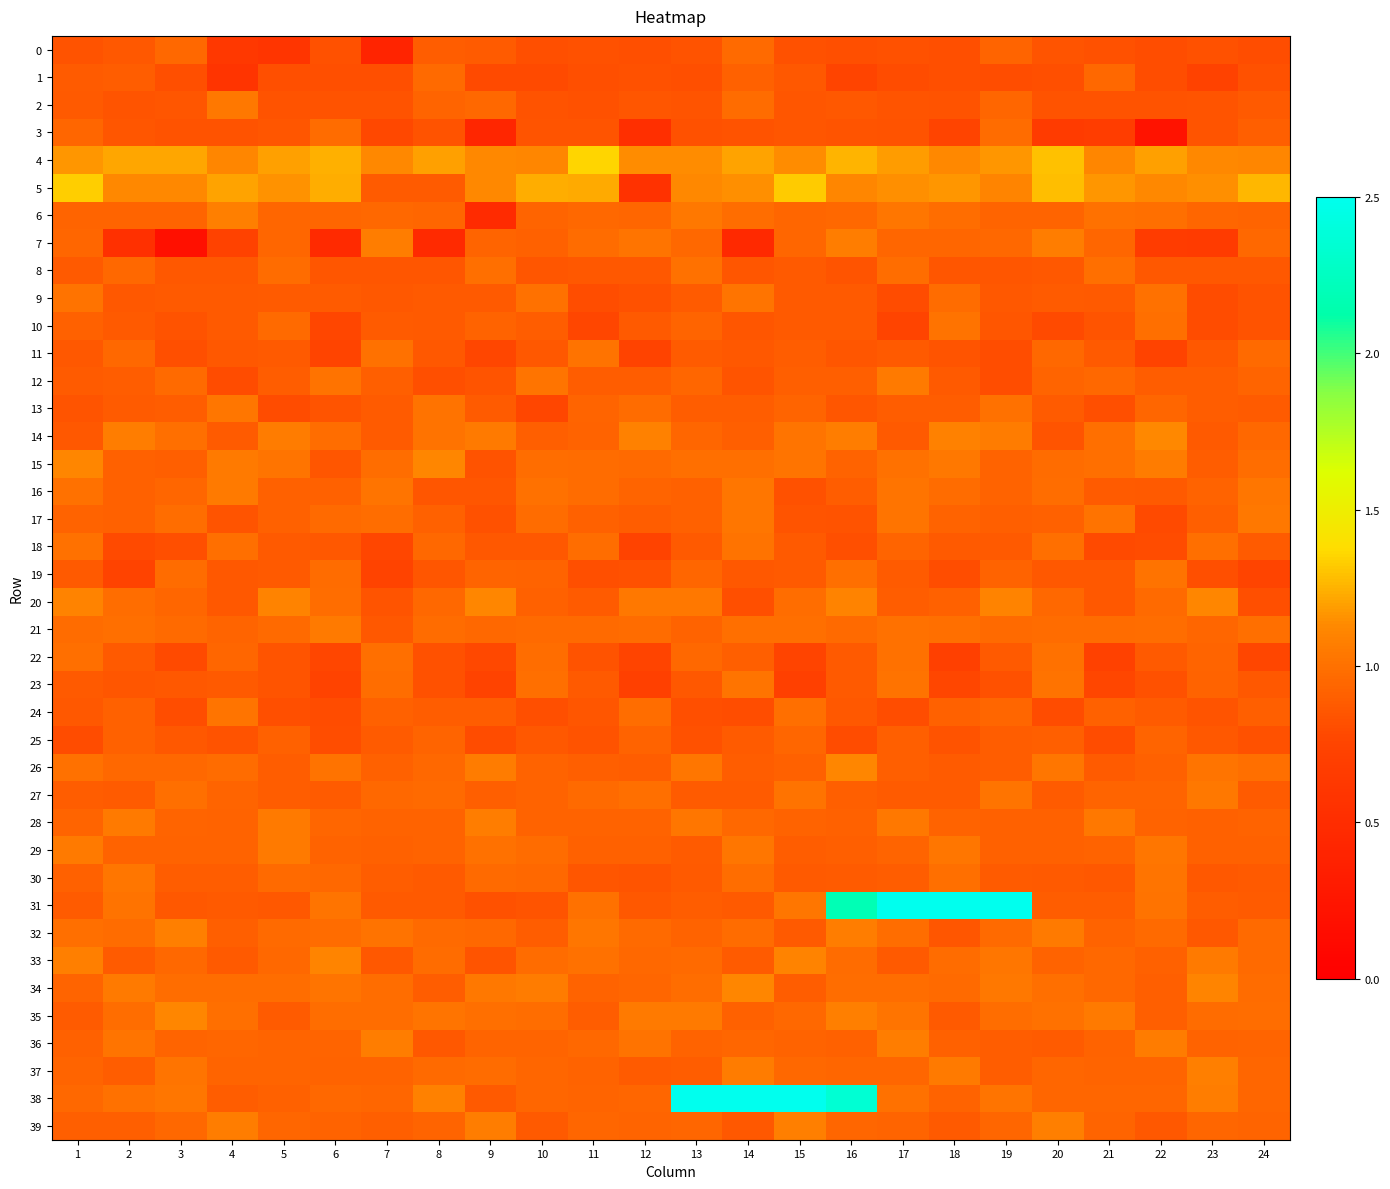

What is the spread (max minus min) of values at 4?

0.6